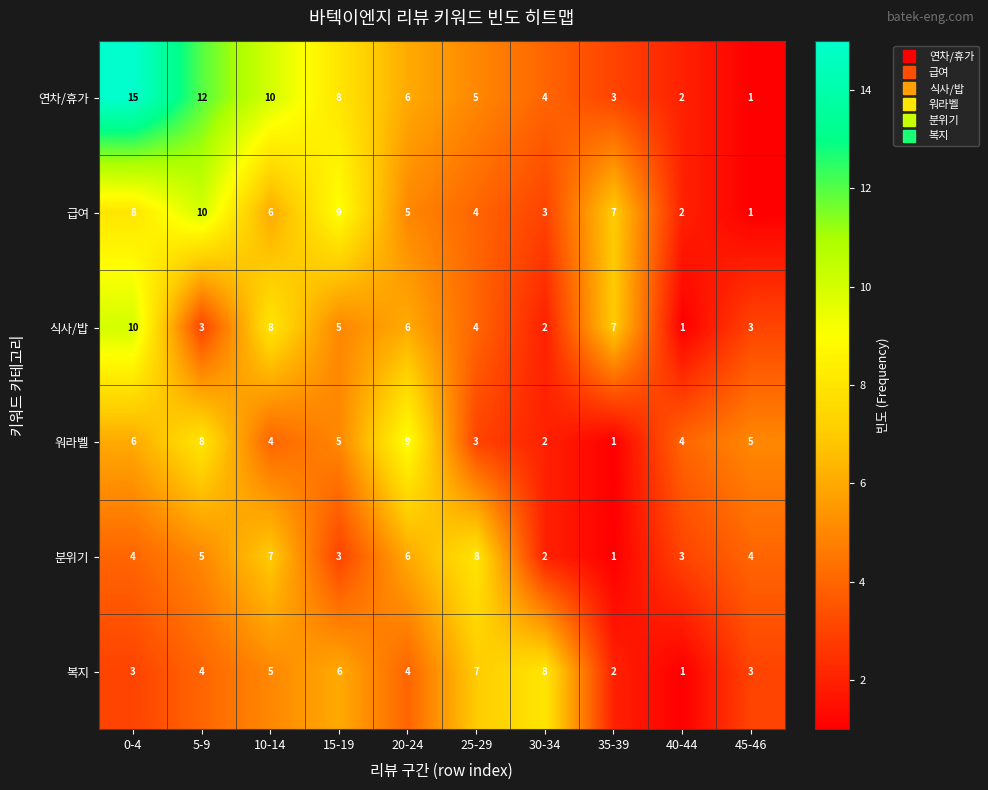

Which series has the widest spread of values?

연차/휴가